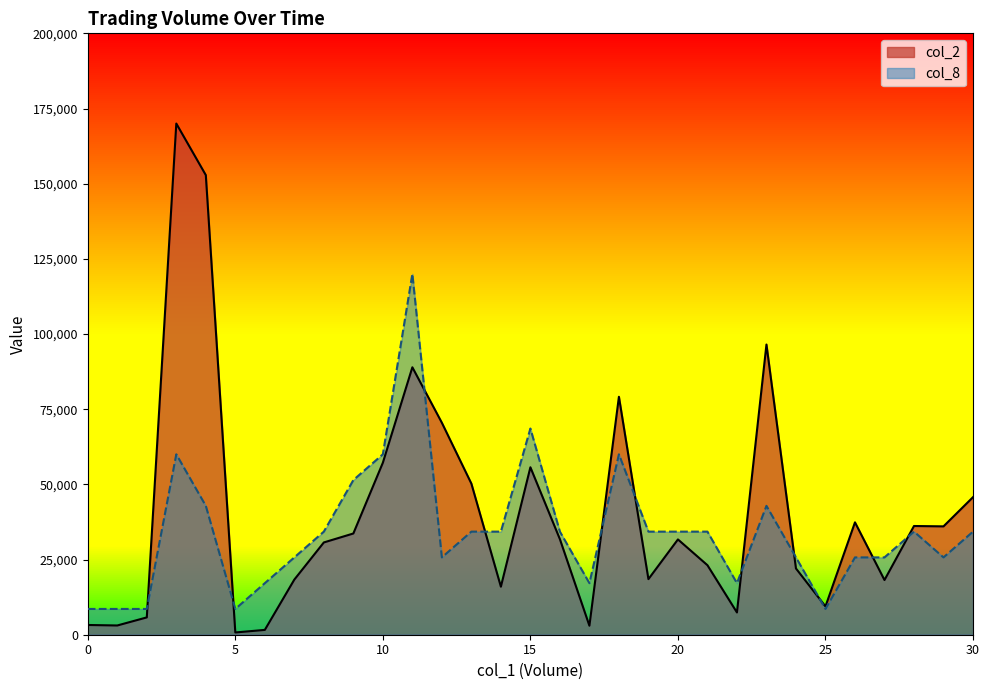

True or false: col_8 has a value of 34285.7 at 21.

True